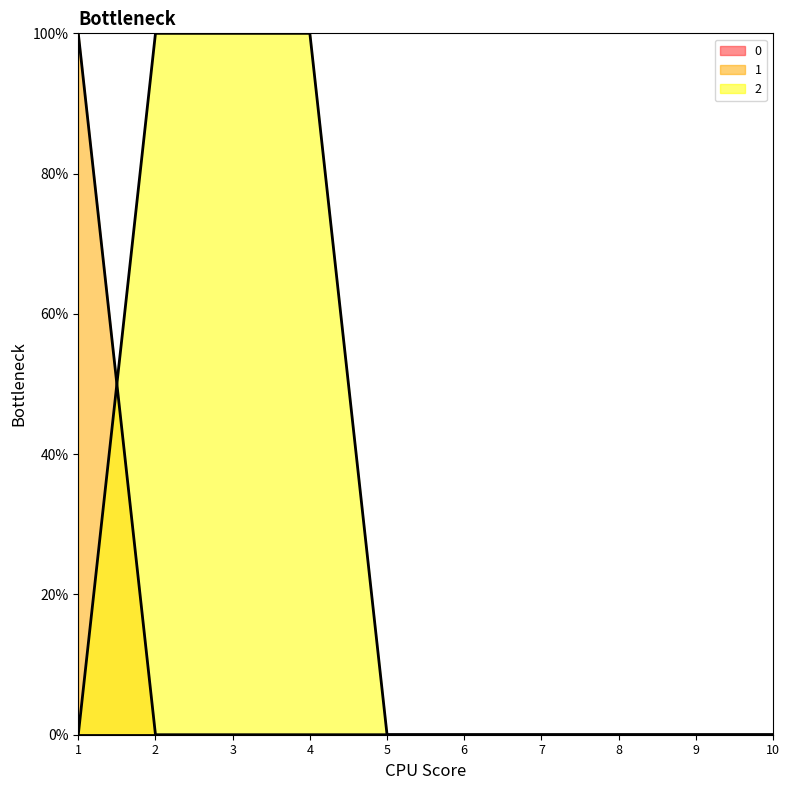

True or false: 1 has a value of 0 at 8.

True